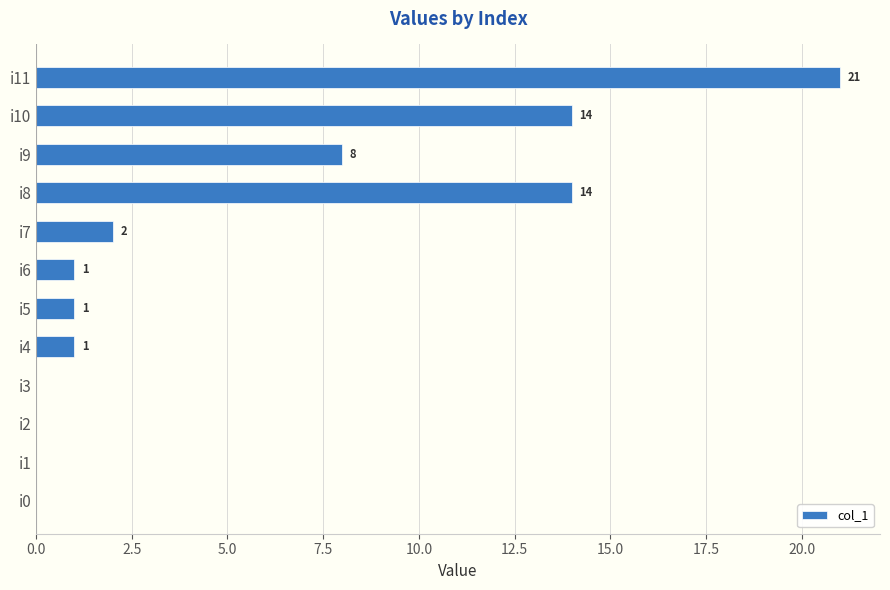

True or false: the data shows 1 at i4.

True